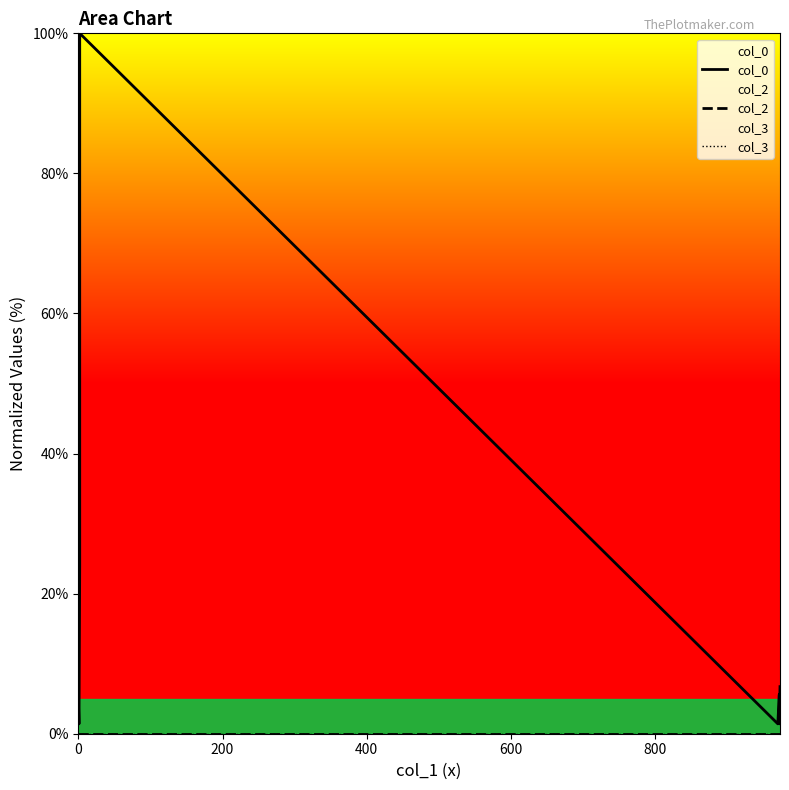

At which category is the sum across all series the highest?

800